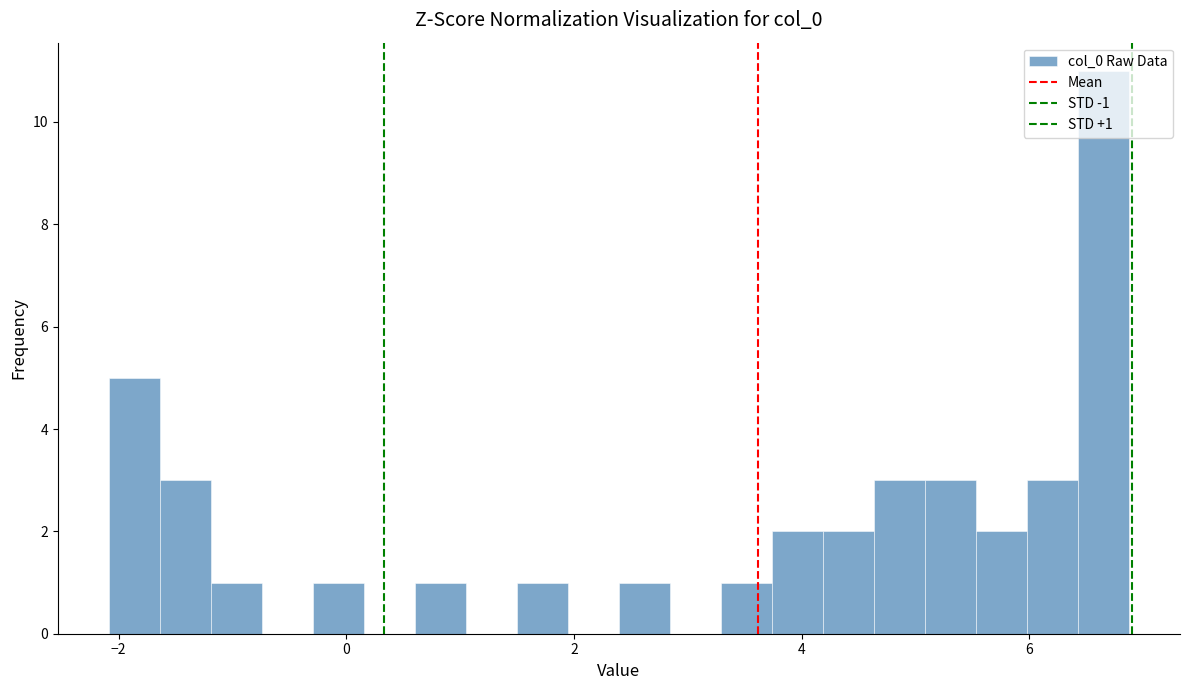

Read against the x-axis, roughly where is the centre of the tallest bar?

6.6